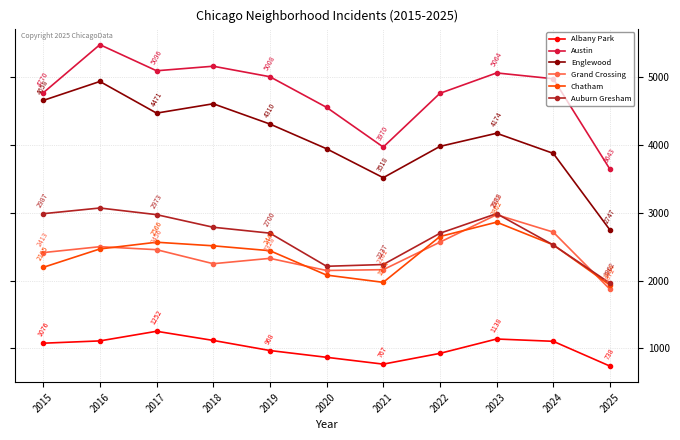

How many interior local peaks does the Grand Crossing series have?

3